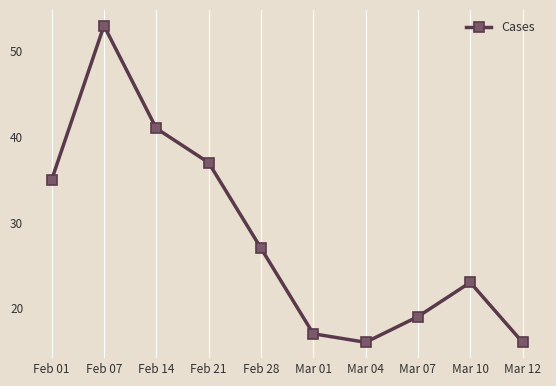

What is the label of the 6th point from the left?

Mar 01